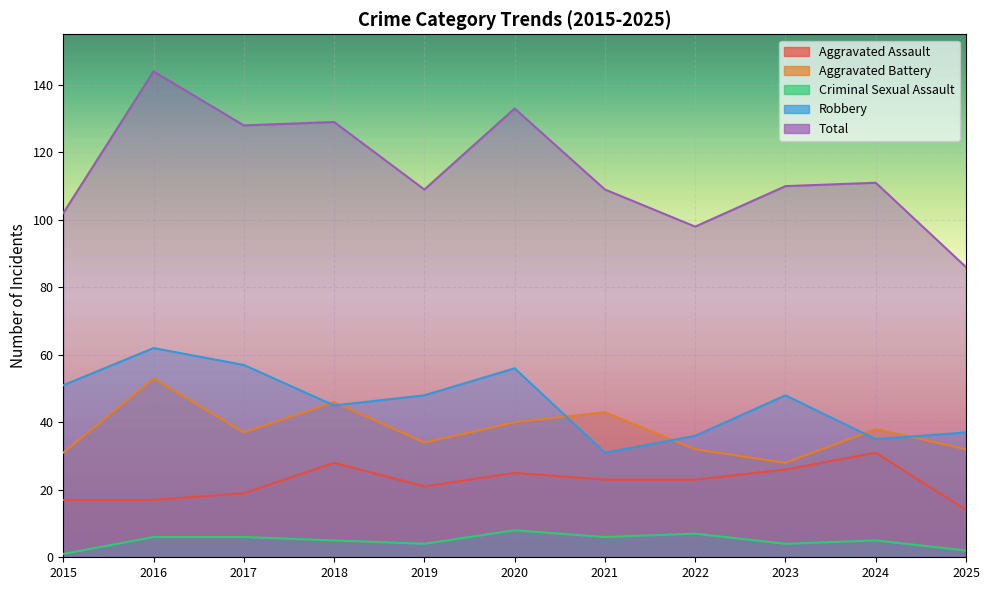

At which category is the sum across all series the highest?

2016